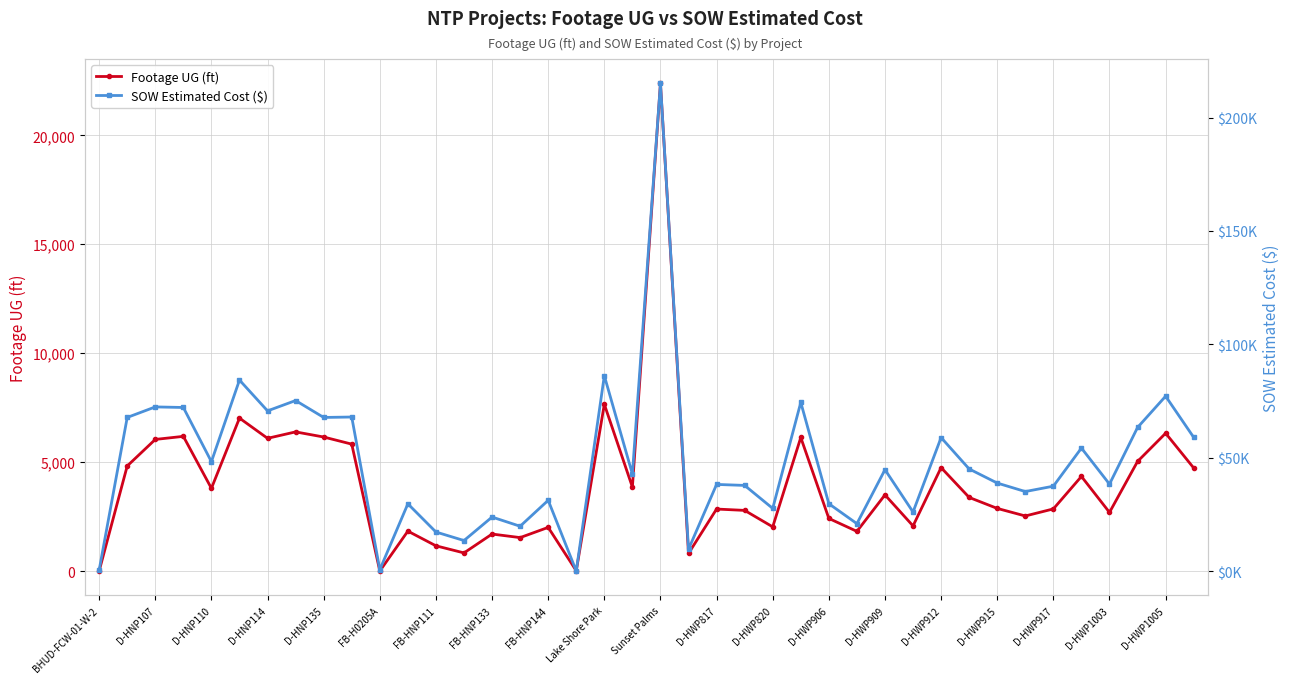

True or false: Footage UG (ft) has more than 2 points higher than both neighbors.

True